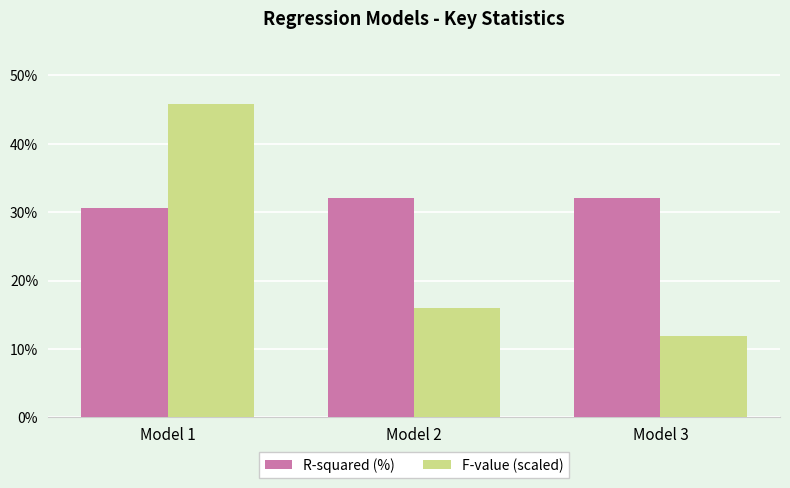

What is the spread (max minus min) of values at Model 1?

15.3